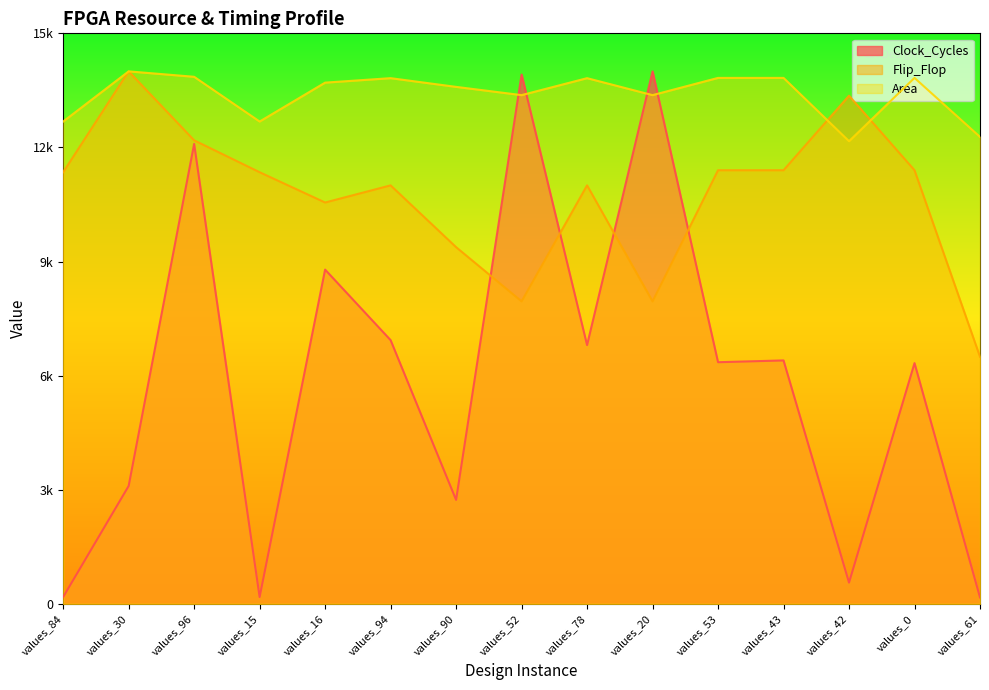

How many values in the Area series exceed 13703?

8